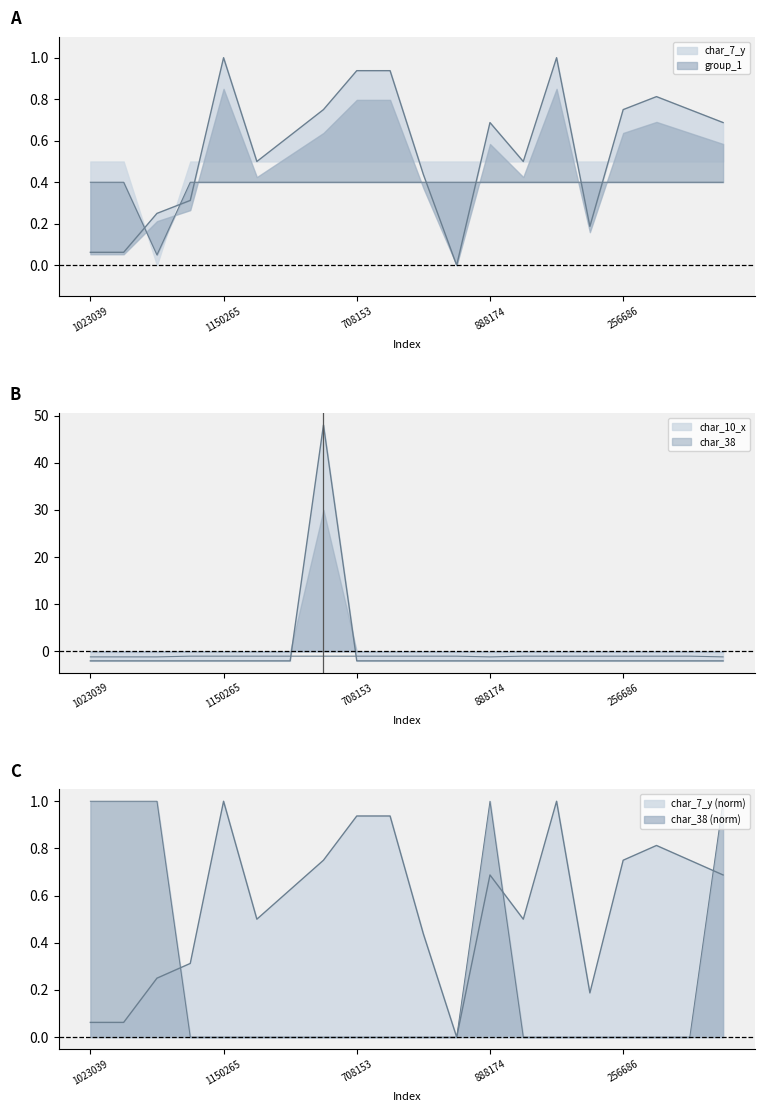

How many values in the char_10_x series exceed -2?

1